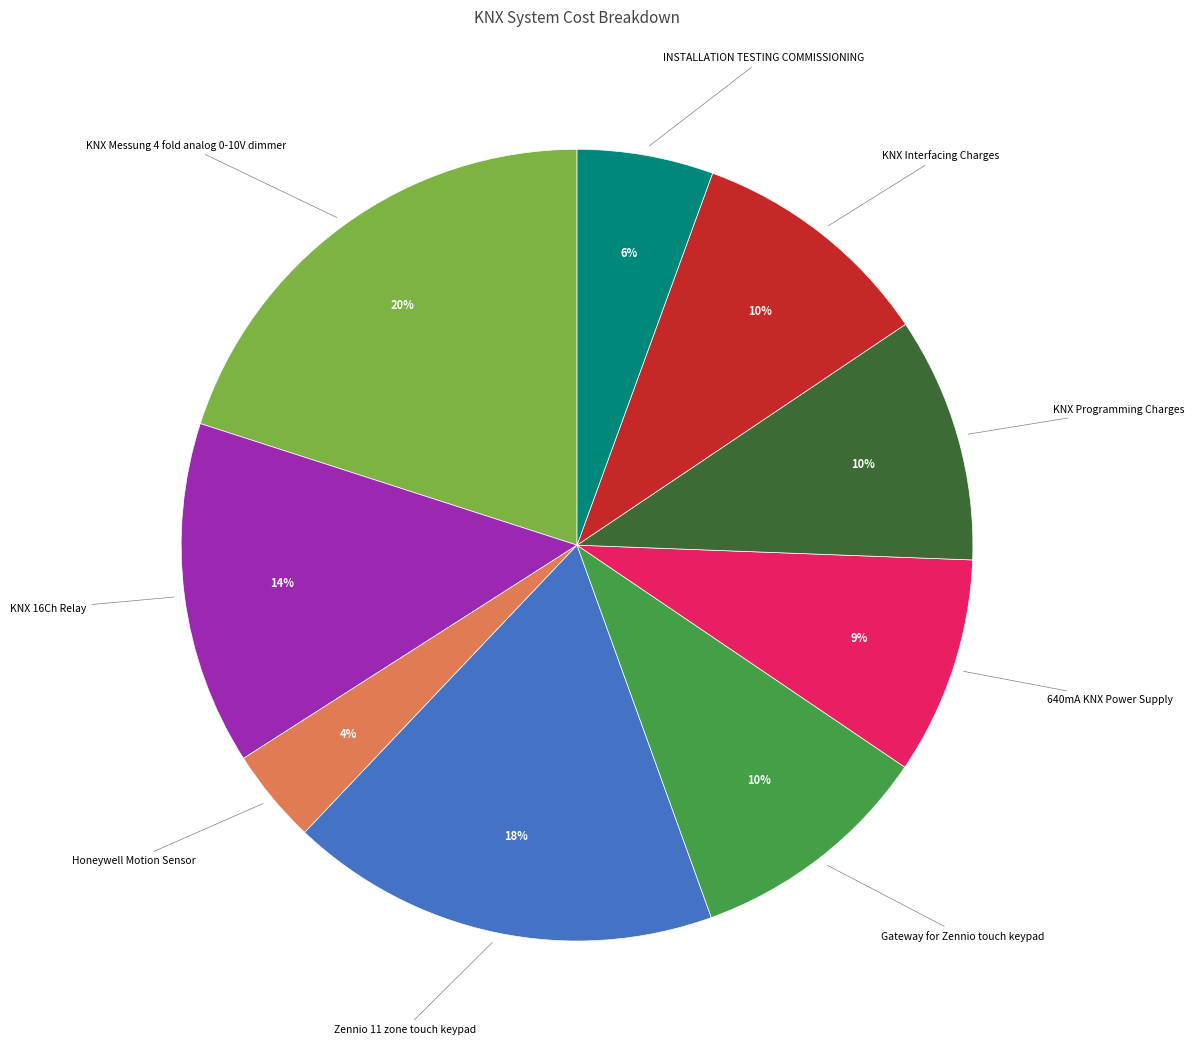

Does any single category account for the majority?

No